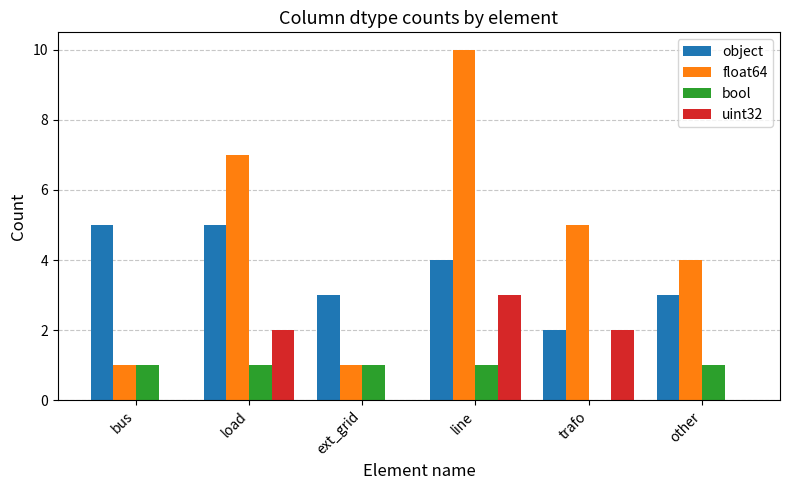

How many distinct data groups are displayed?

4